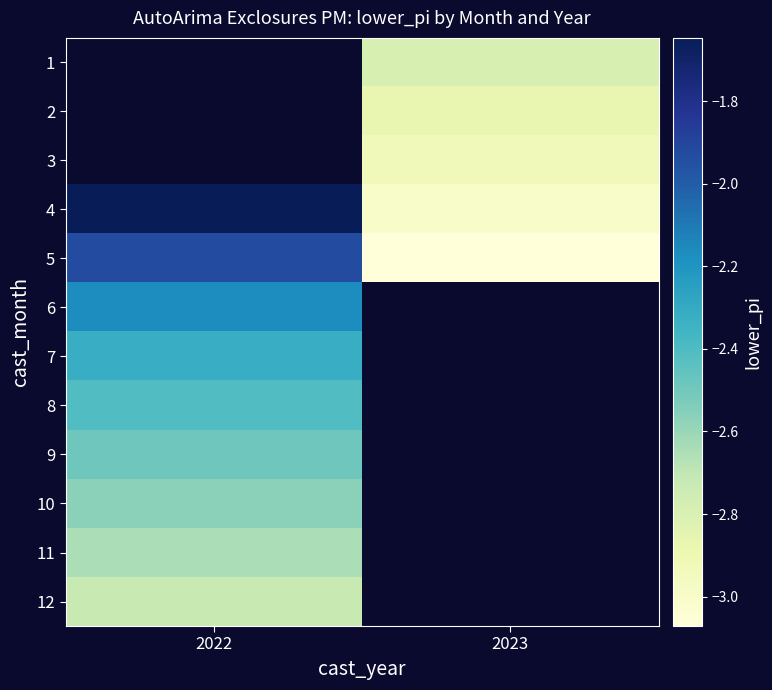

What is the spread (max minus min) of values at 2023?

0.3